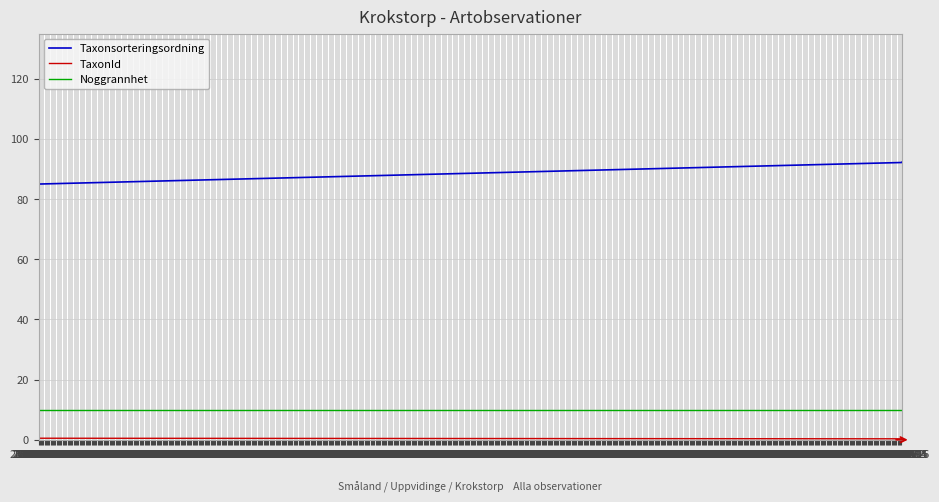

Which series has the largest range (max minus min)?

Taxonsorteringsordning